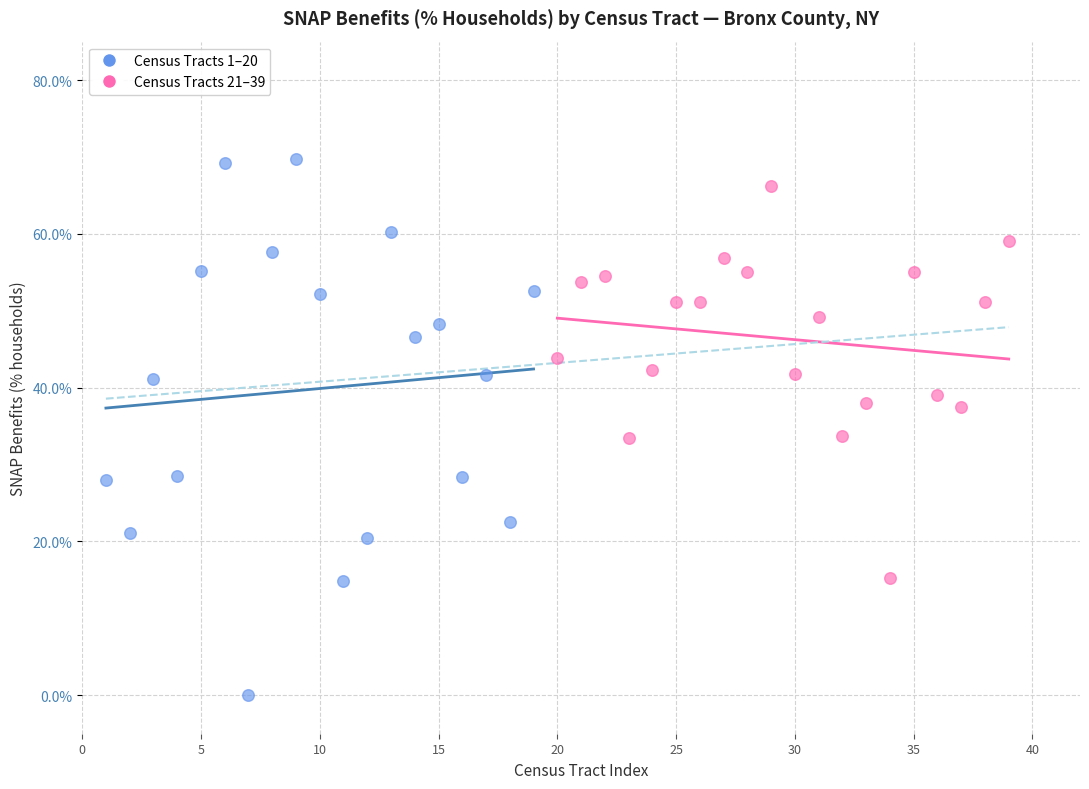

Which series reaches the minimum Y coordinate?

Census Tracts 1–20